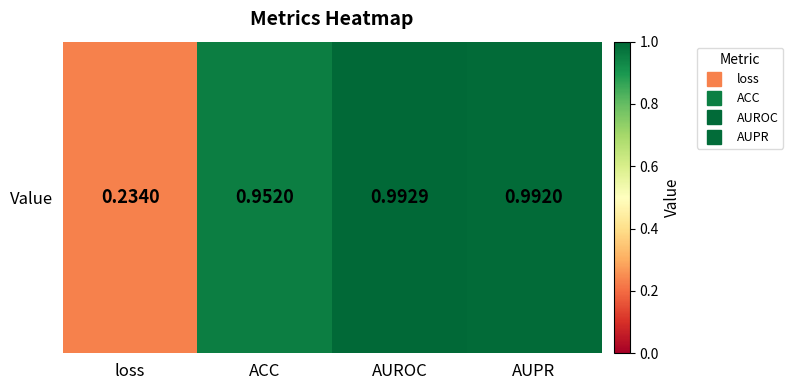

List the labels in order of value, smallest first.

loss, ACC, AUPR, AUROC